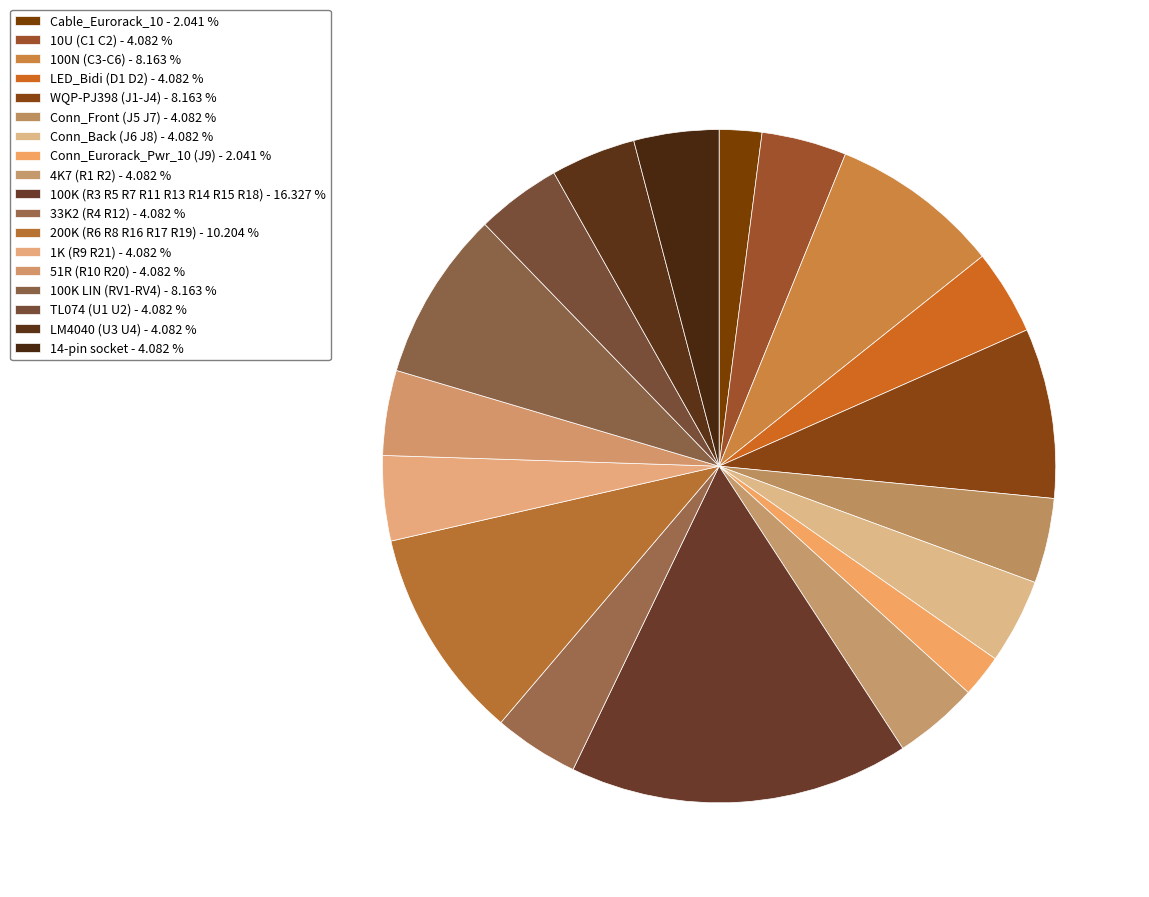

Is the sum of 14-pin socket and 4K7 (R1 R2) greater than half?

No